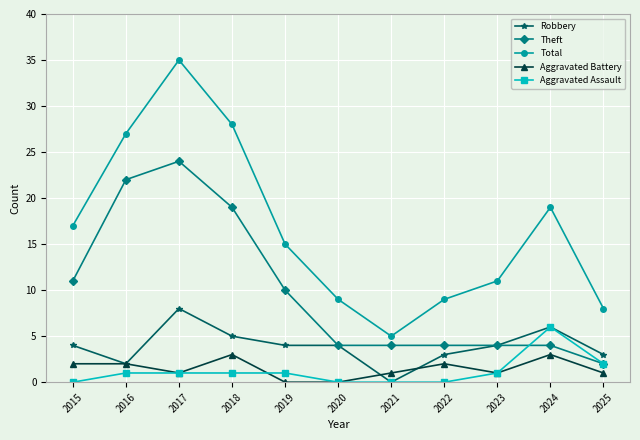

Is the value of Total at 2018 greater than the value of Theft at 2015?

Yes